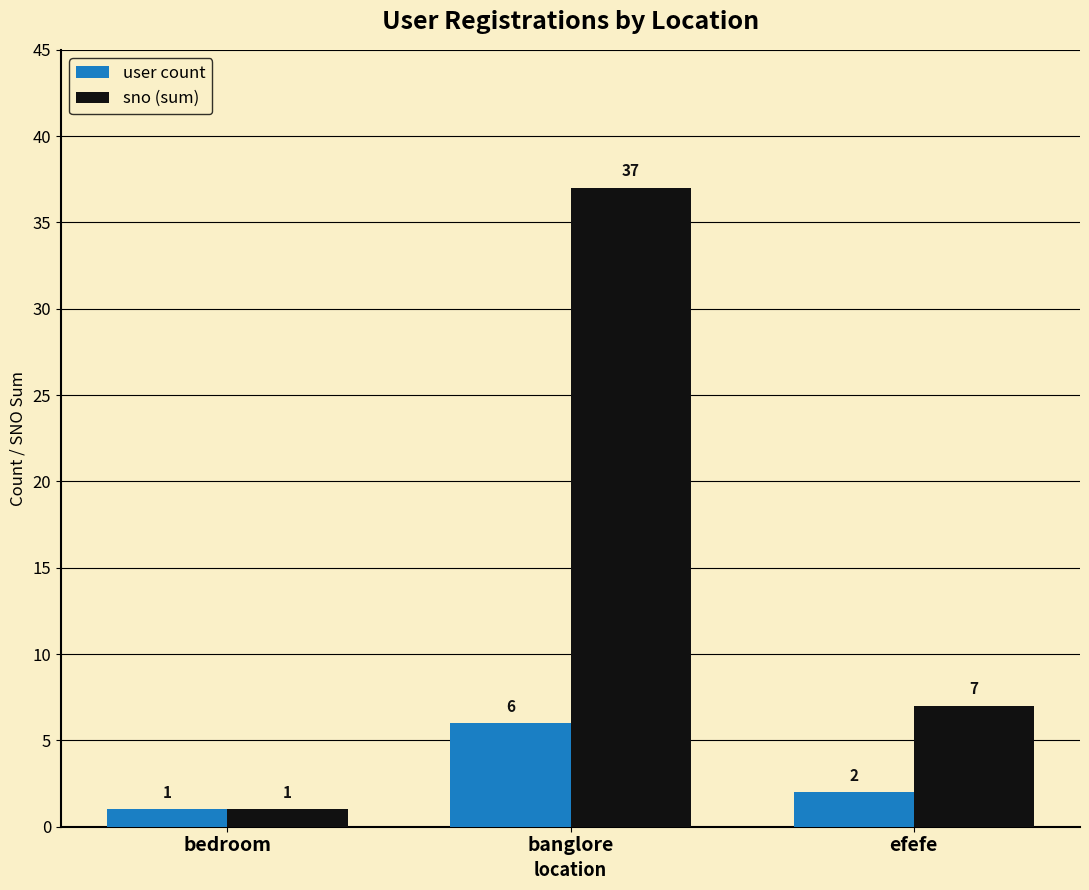

The sno (sum) series shows 3 at efefe. True or false?

False